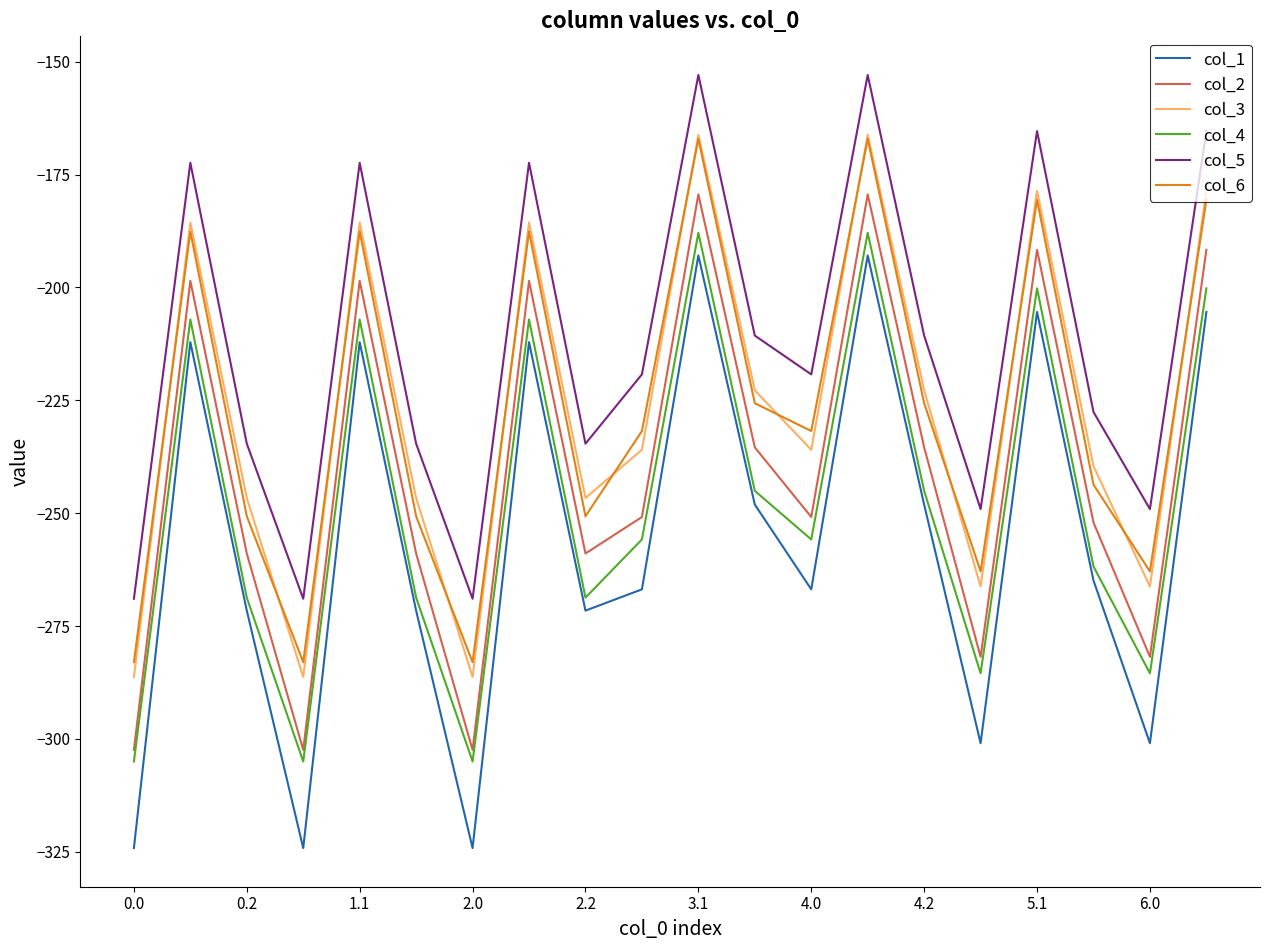

Reading left to right, transcribe all the data shown in this chart.

col_1: -324.2	-212.1	-271.6	-324.2	-212.1	-271.6	-324.2	-212.1	-271.6	-266.9	-192.9	-248.1	-266.9	-192.9	-248.1	-301.0	-205.4	-264.9	-301.0	-205.4
col_2: -302.4	-198.5	-258.9	-302.4	-198.5	-258.9	-302.4	-198.5	-258.9	-250.9	-179.4	-235.4	-250.9	-179.4	-235.4	-281.8	-191.7	-252.1	-281.8	-191.7
col_3: -286.3	-185.6	-246.6	-286.3	-185.6	-246.6	-286.3	-185.6	-246.6	-236.0	-166.2	-222.8	-236.0	-166.2	-222.8	-266.2	-178.6	-239.6	-266.2	-178.6
col_4: -305.0	-207.1	-268.7	-305.0	-207.1	-268.7	-305.0	-207.1	-268.7	-255.8	-187.9	-245.1	-255.8	-187.9	-245.1	-285.5	-200.2	-261.8	-285.5	-200.2
col_5: -269.0	-172.4	-234.6	-269.0	-172.4	-234.6	-269.0	-172.4	-234.6	-219.3	-152.9	-210.7	-219.3	-152.9	-210.7	-249.1	-165.4	-227.6	-249.1	-165.4
col_6: -283.0	-187.6	-250.7	-283.0	-187.6	-250.7	-283.0	-187.6	-250.7	-231.8	-167.1	-225.7	-231.8	-167.1	-225.7	-262.9	-180.6	-243.7	-262.9	-180.6